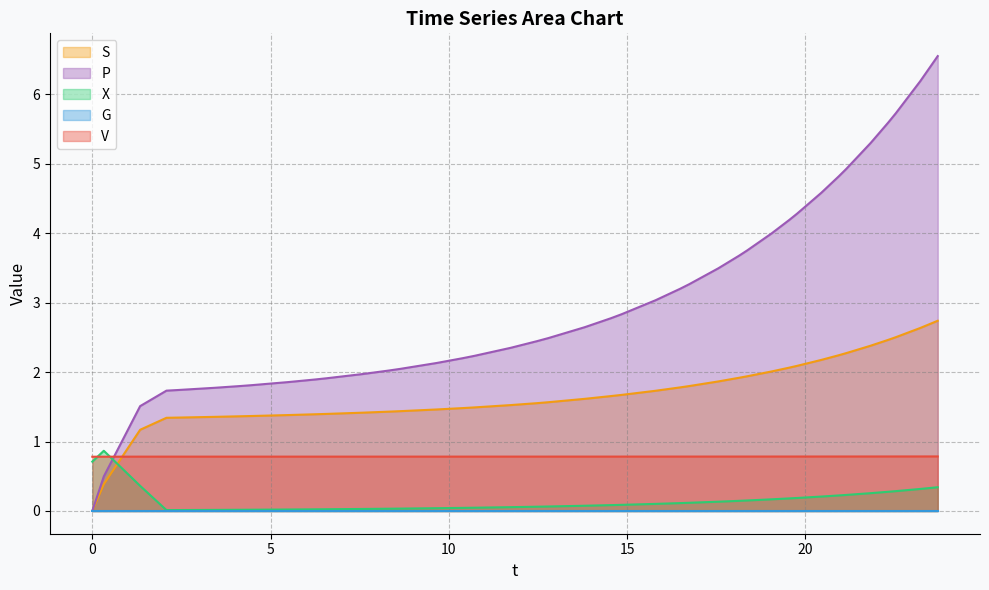

Which series has the largest total across all categories?

P